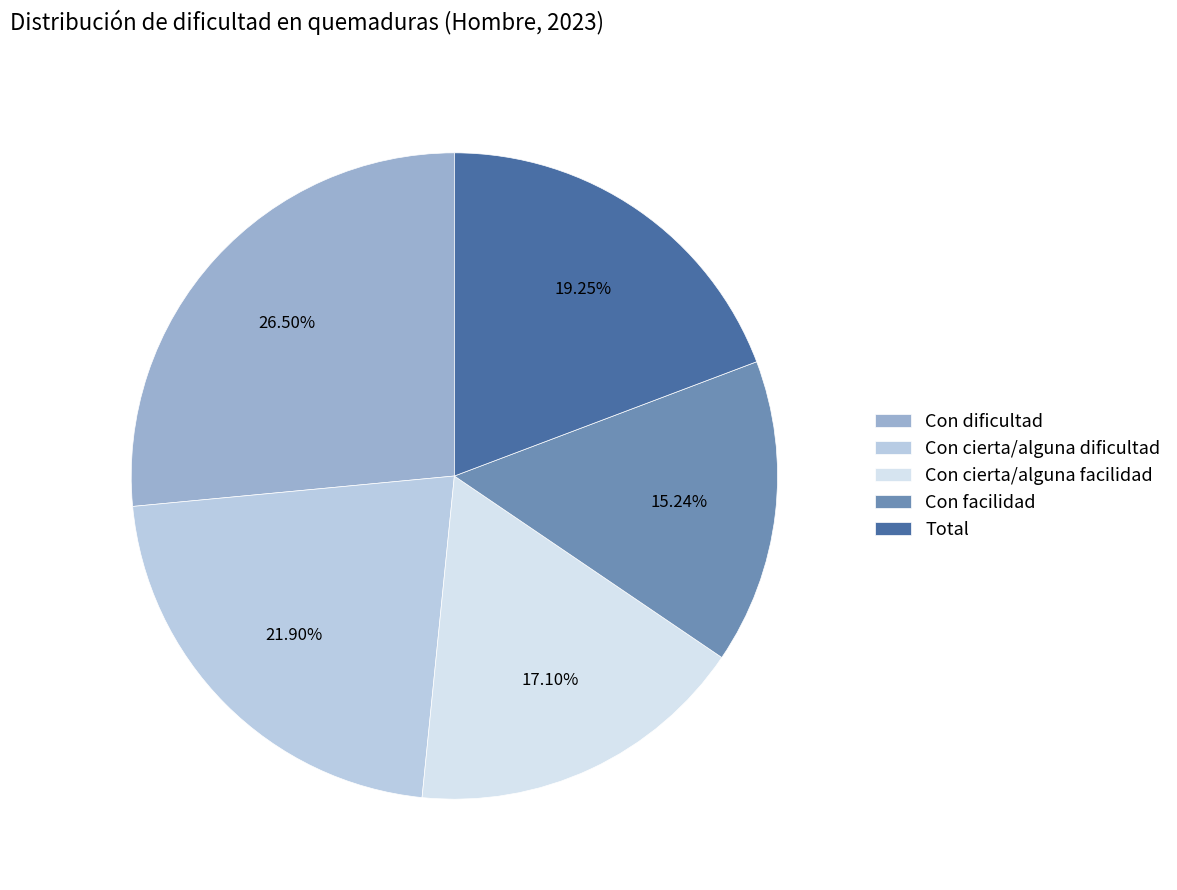

Which slice is the smallest?

Con facilidad